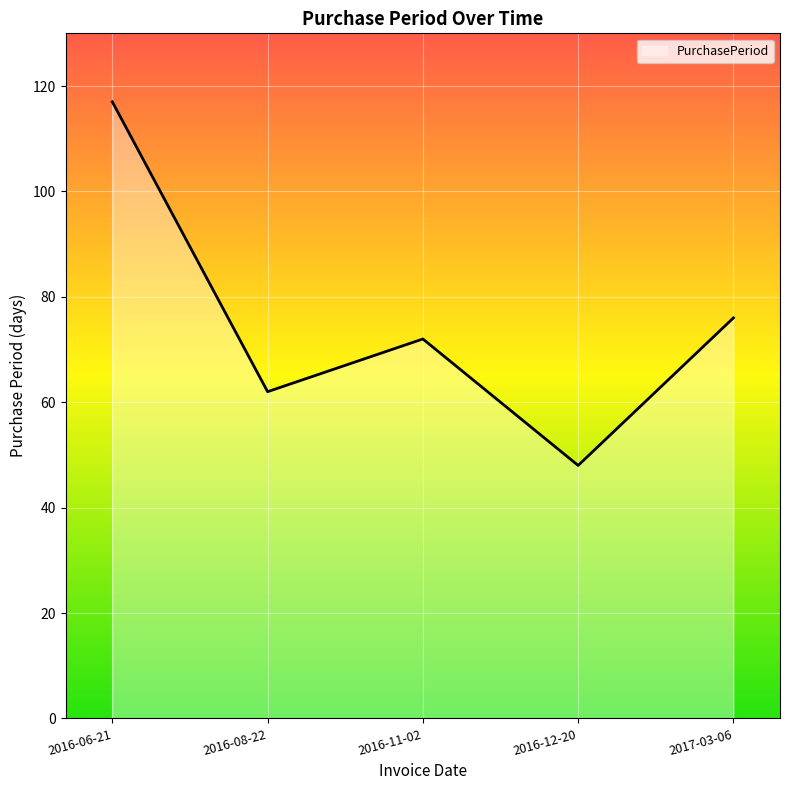

What is the average value?

75